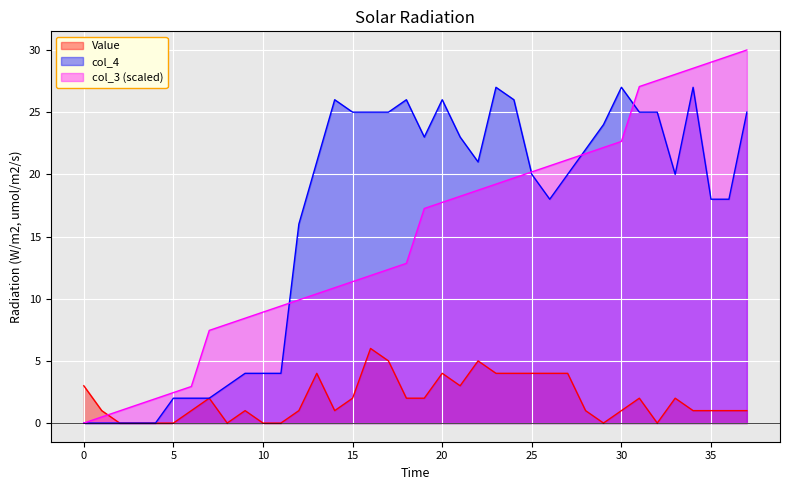

Which series changed the most between 5 and 20?

col_4